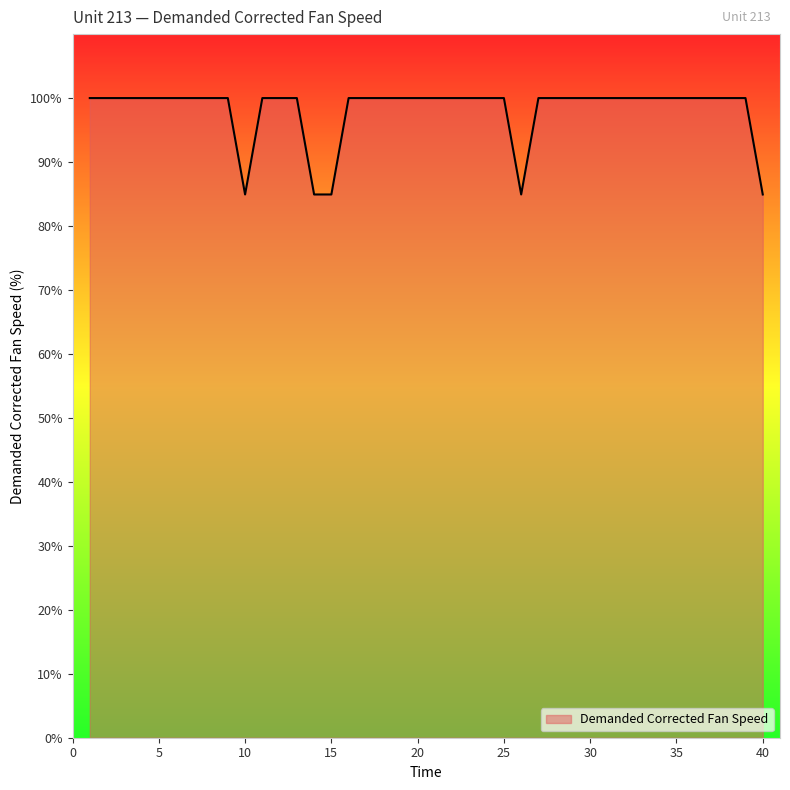

What is the difference between the maximum and minimum values?

15.1